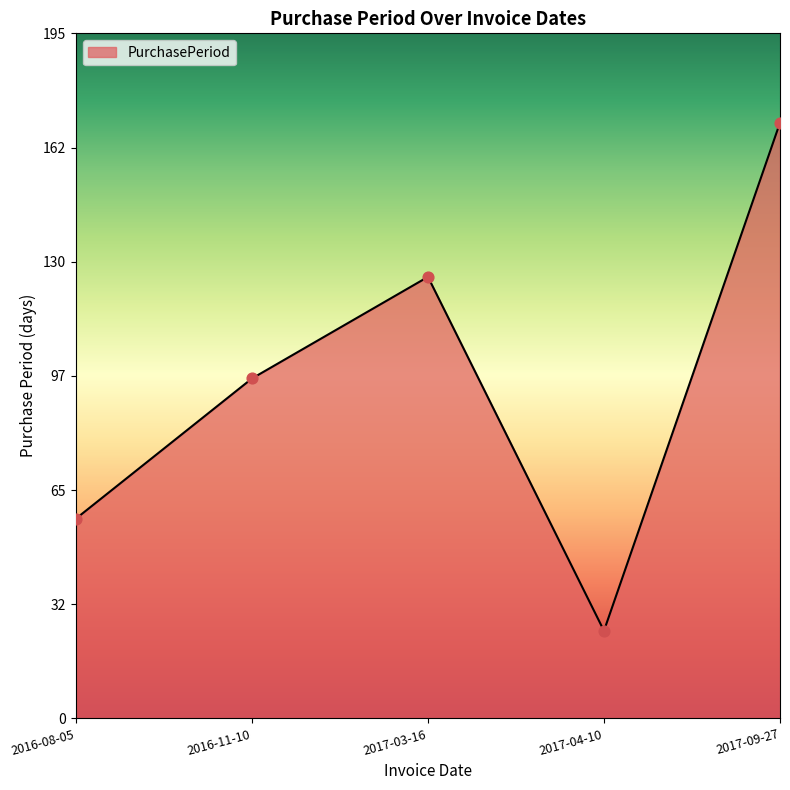

Approximately how many times larger is the value at 2016-08-05 compared to 2017-09-27?

0.3